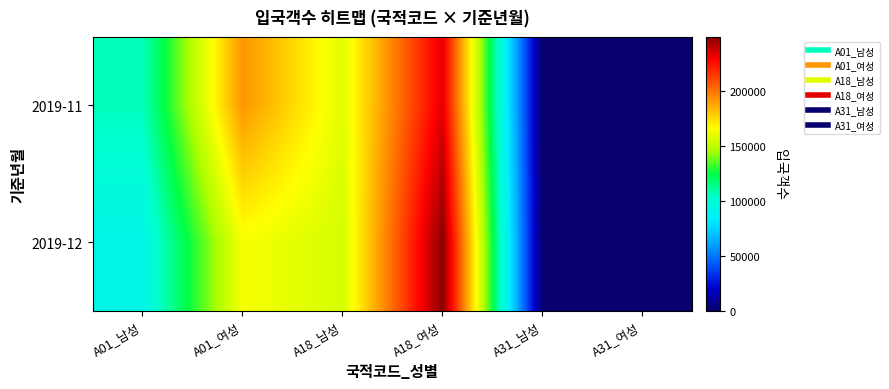

What is the spread (max minus min) of values at A31_남성?

319